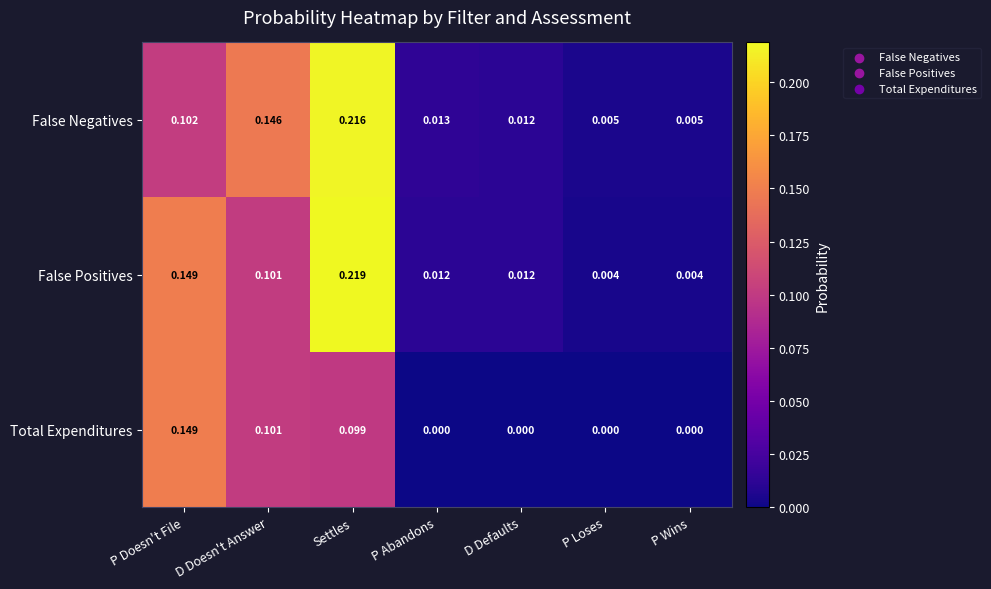

Rank the series by their maximum value, from lowest to highest.

Total Expenditures, False Negatives, False Positives